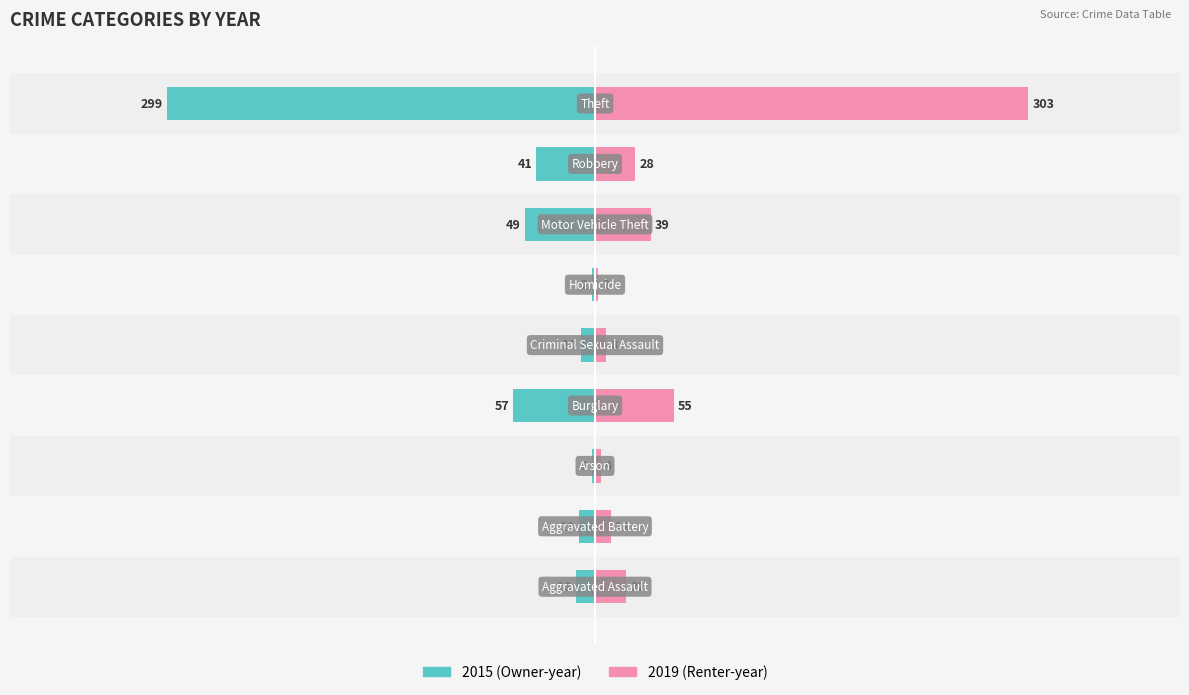

Which series has the largest total across all categories?

2019